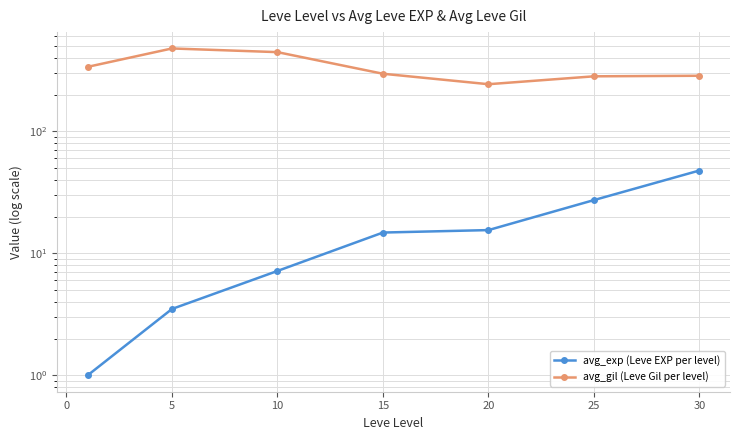

The avg_gil (Leve Gil per level) series shows 103.5 at −5. True or false?

False